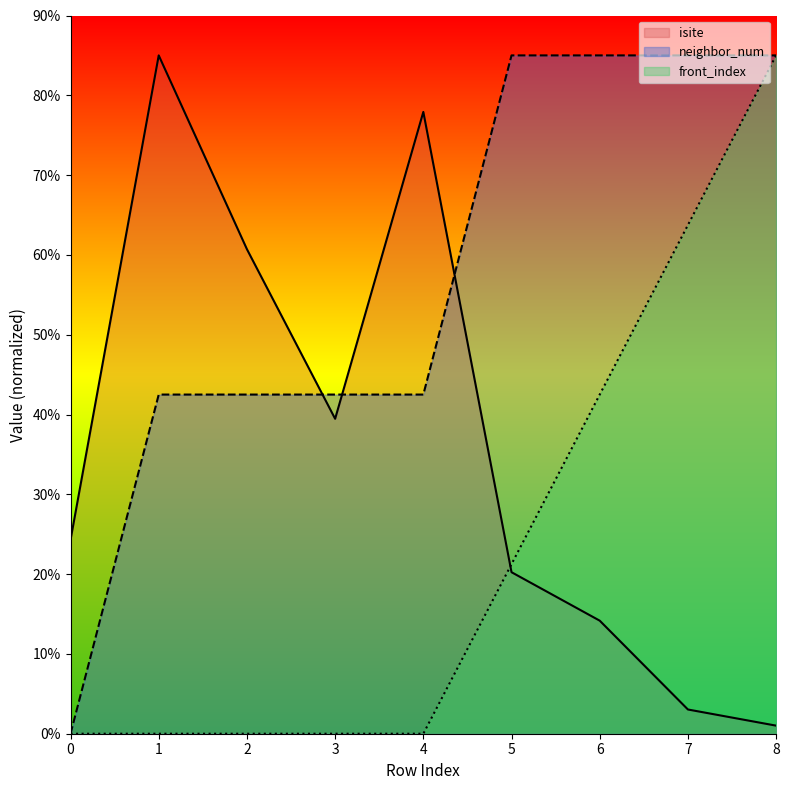

Between 8 and 4, which is larger?

4